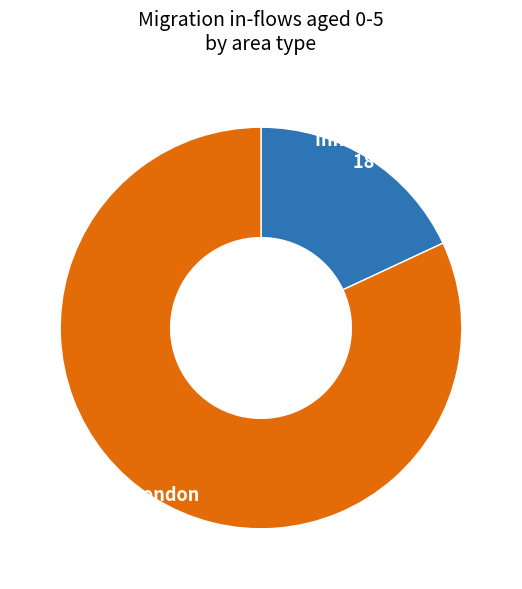

Between not London and Inner London, which is larger?

not London